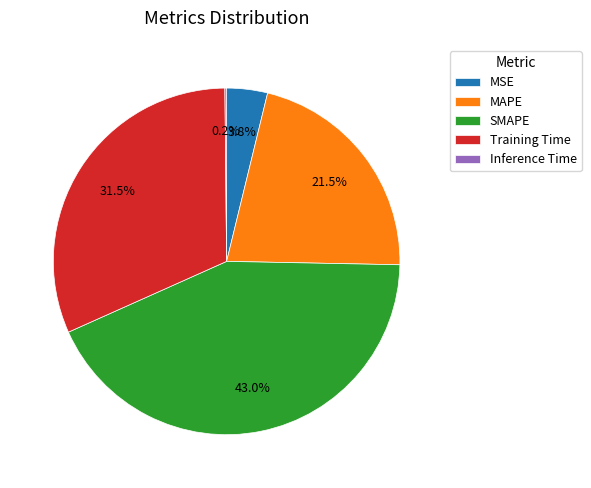

Does SMAPE account for over 50% of the chart?

No